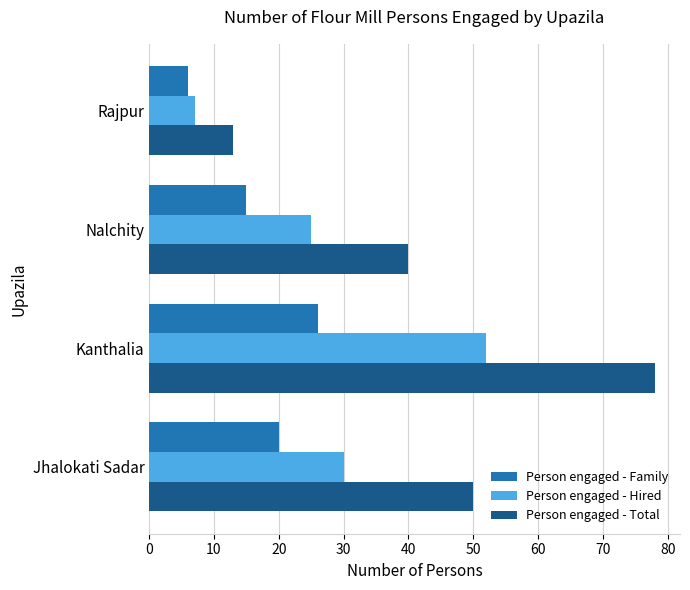

The Person engaged - Total series shows 16 at Kanthalia. True or false?

False